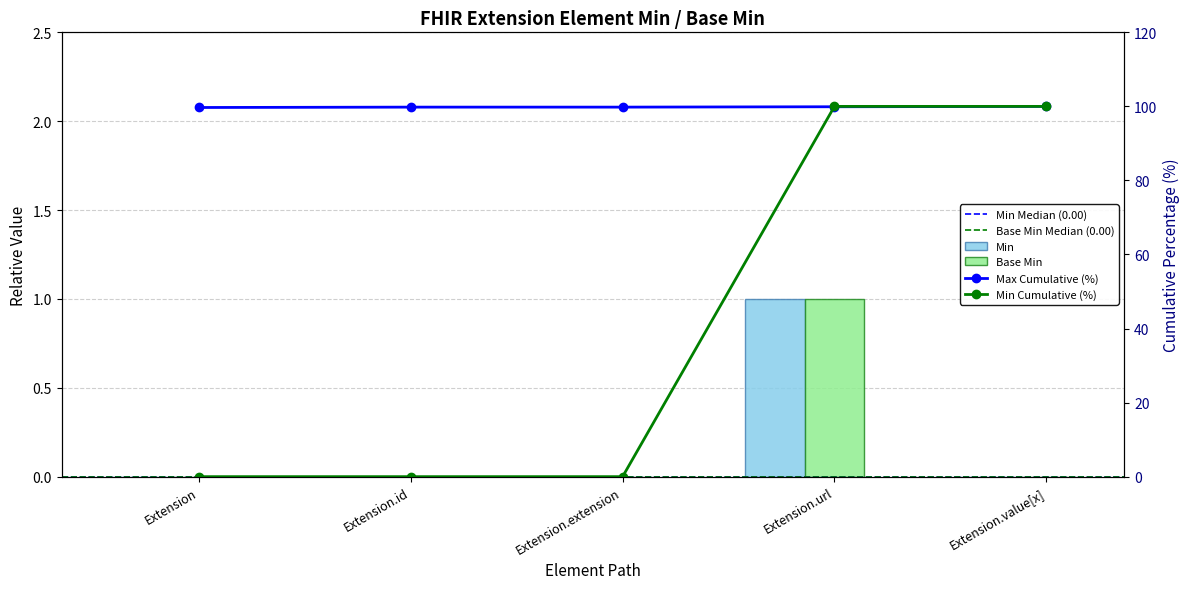

Reading left to right, transcribe all the data shown in this chart.

Min: 0	0	0	1	0
Base Min: 0	0	0	1	0